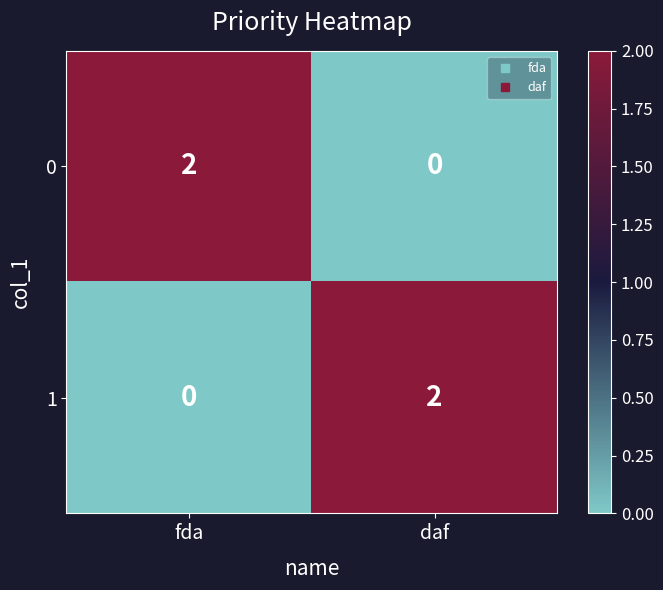

Rank the series at fda from highest to lowest value.

0, 1